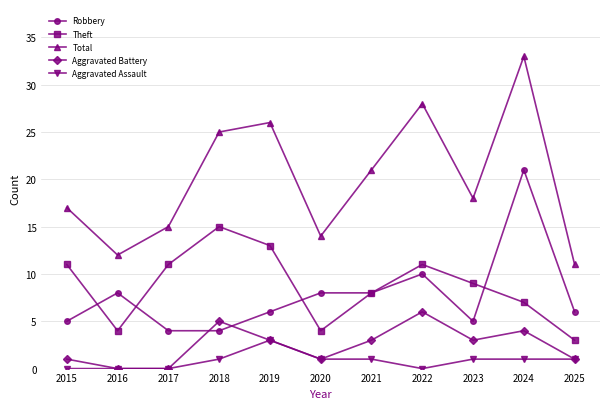

What is the difference between the Robbery values at 2024 and 2019?

15